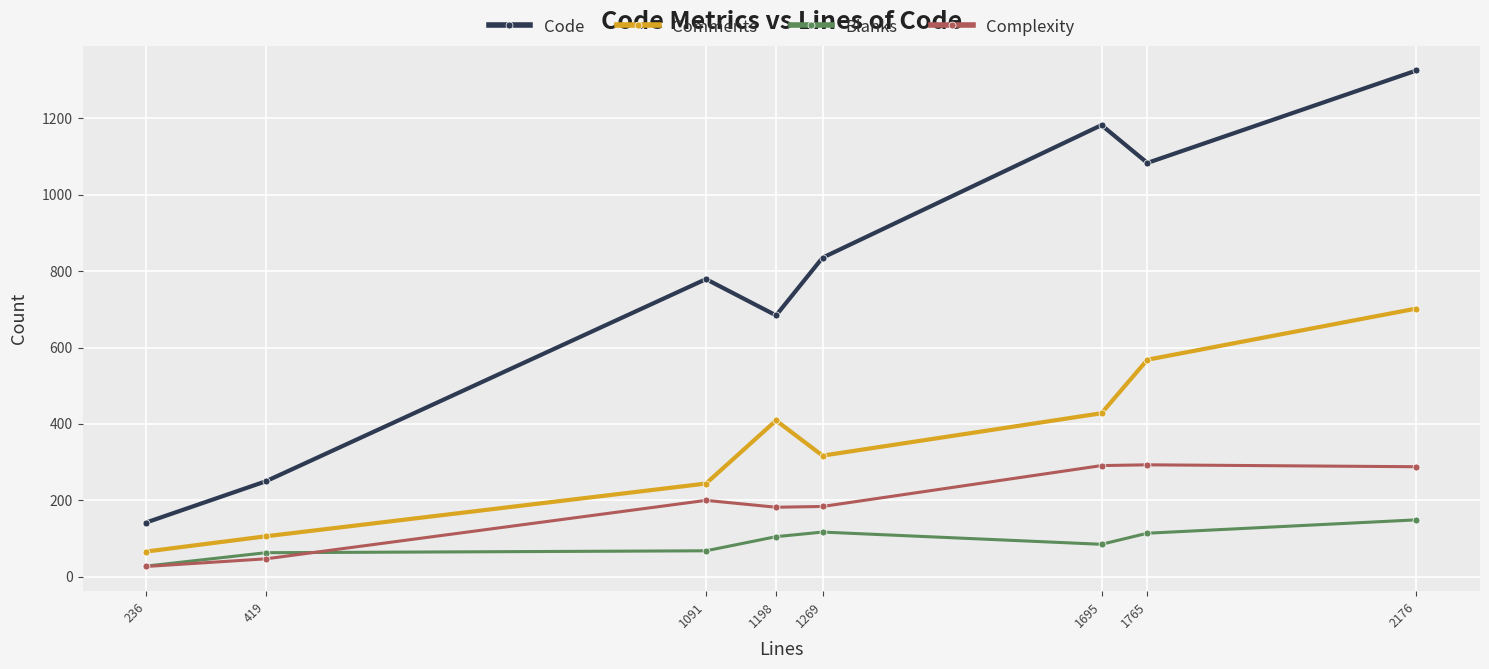

What is the approximate value of Comments at 1765?

568